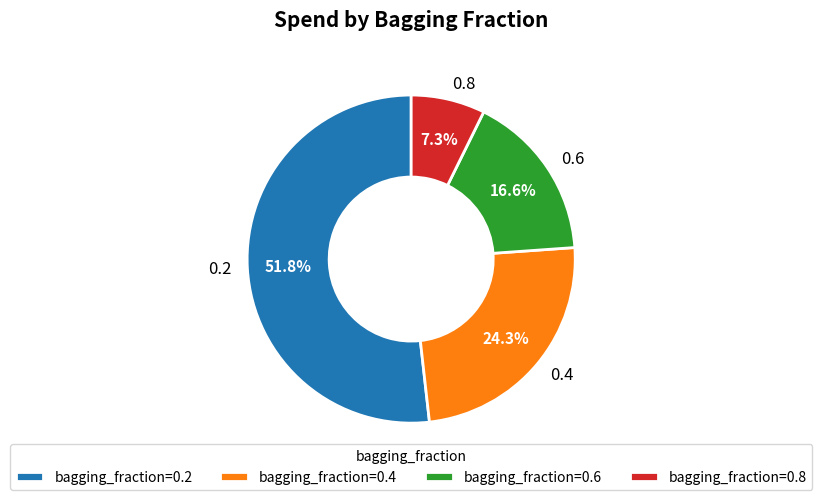

Is there any slice that represents more than half of the pie?

Yes